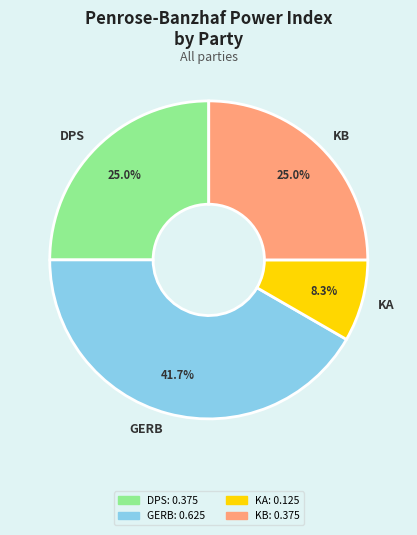

Count the number of slices in the pie.

4